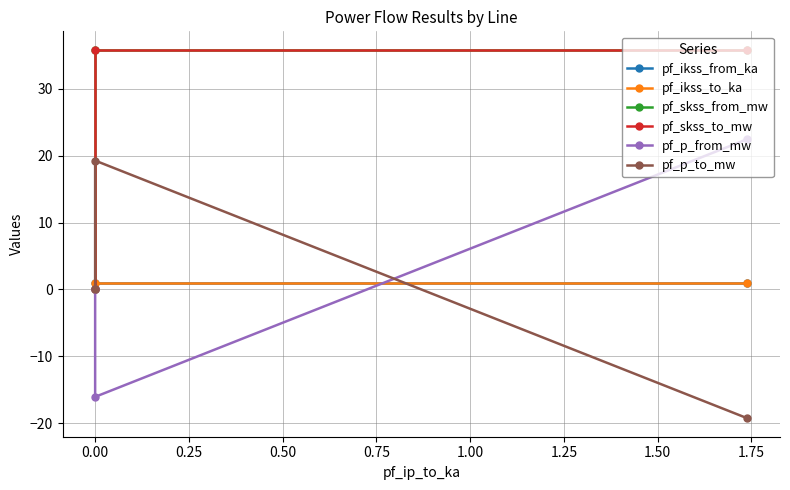

How many values in the pf_ikss_from_ka series are below 1?

1